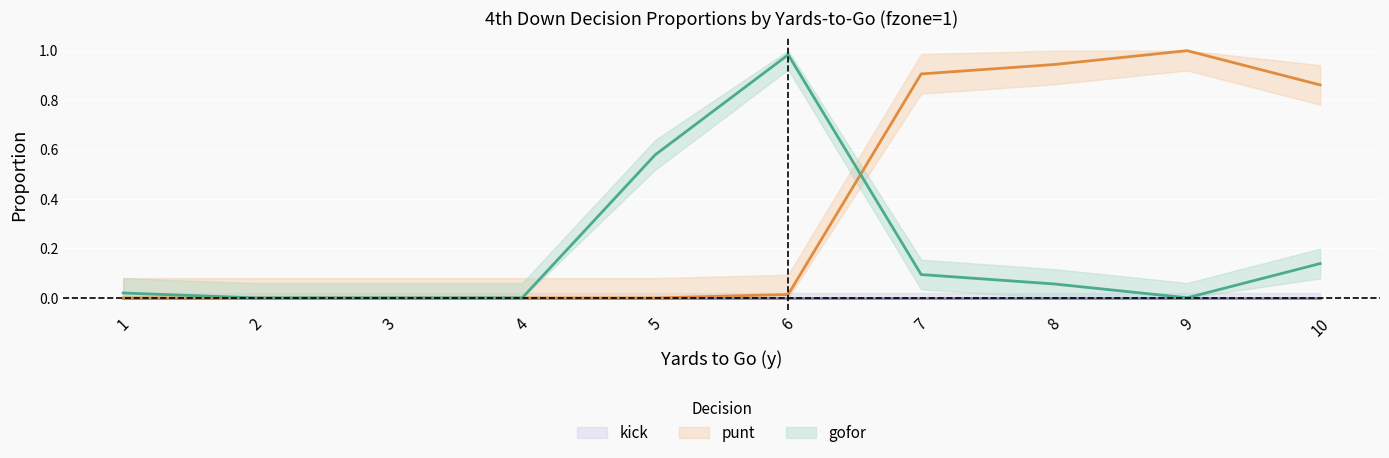

How many values in gofor are above zero?

7